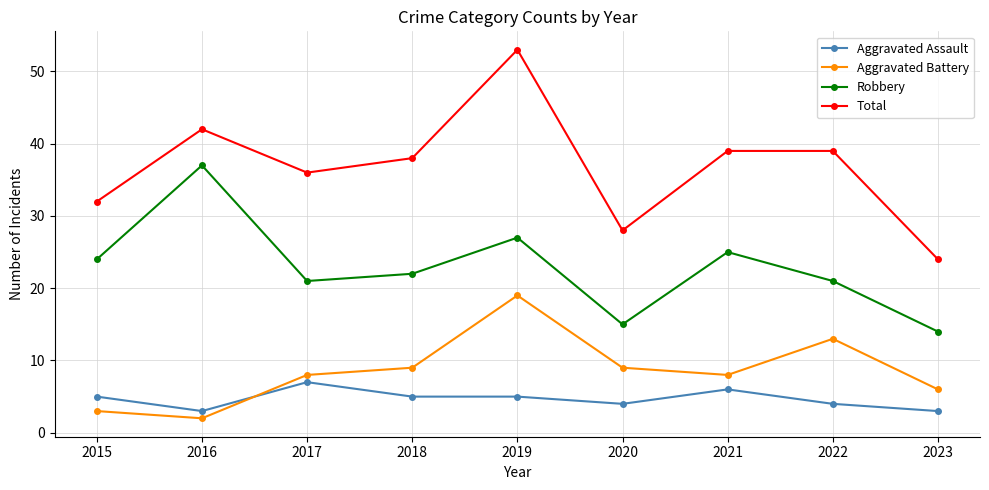

What is the sum of all Aggravated Battery values?

77